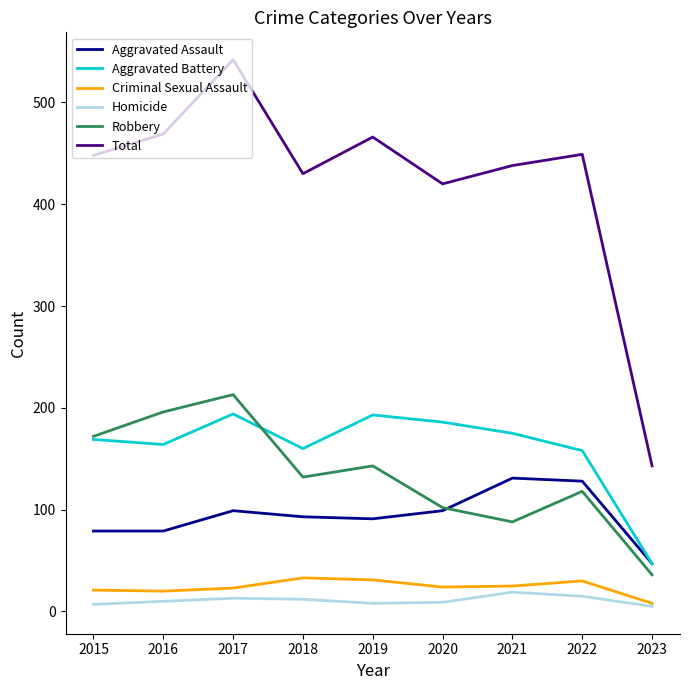

The Aggravated Assault series shows 54 at 2017. True or false?

False